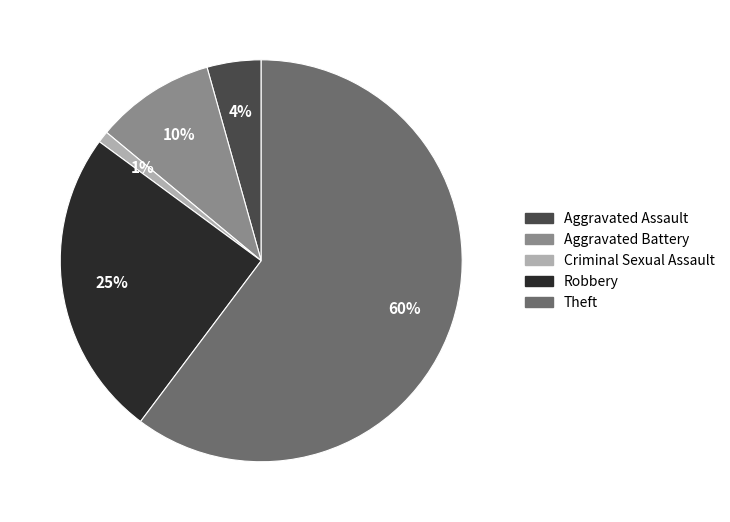

Is it true that Theft is 60% of the pie?

True